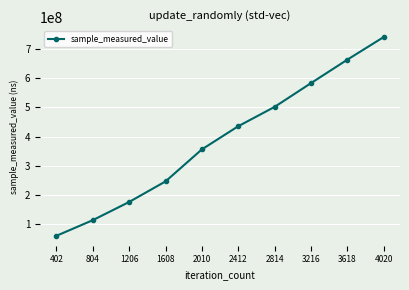

Which category has the highest value across all series?

4020